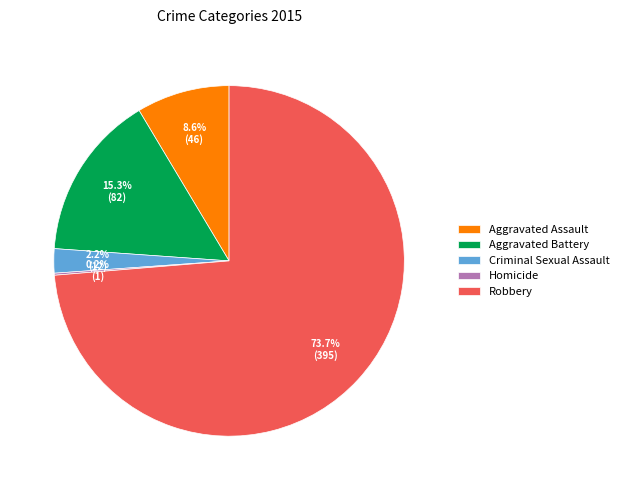

Does any single category account for the majority?

Yes